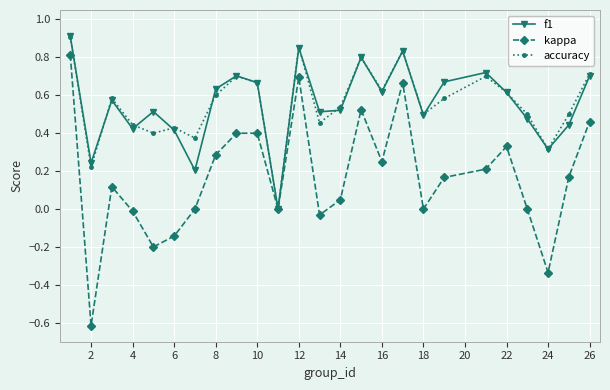

Which series has the largest range (max minus min)?

kappa